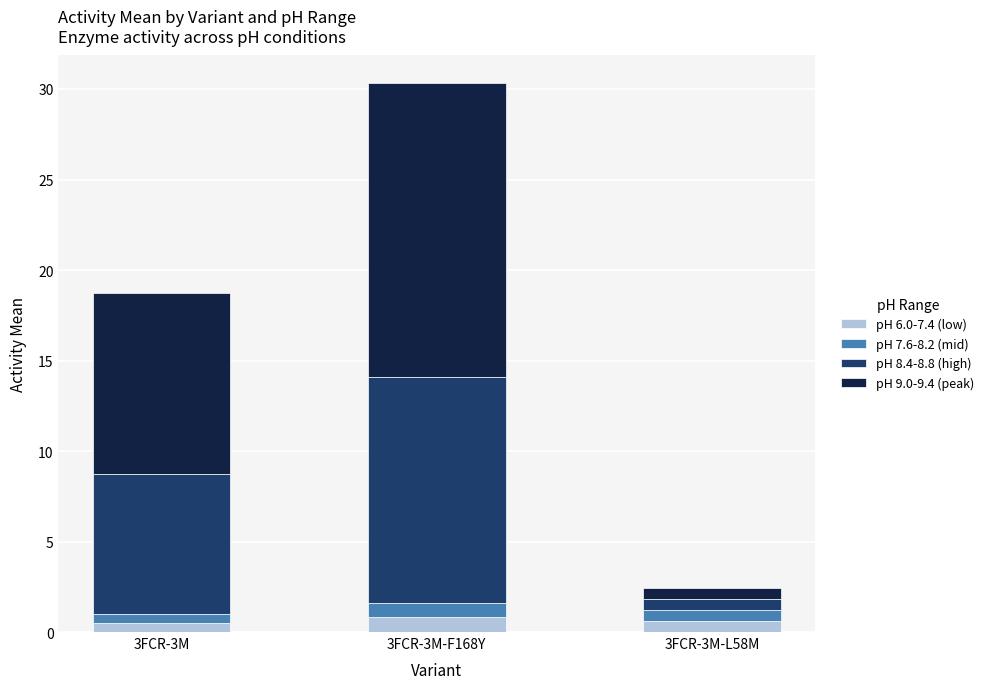

At which category is the sum across all series the highest?

3FCR-3M-F168Y